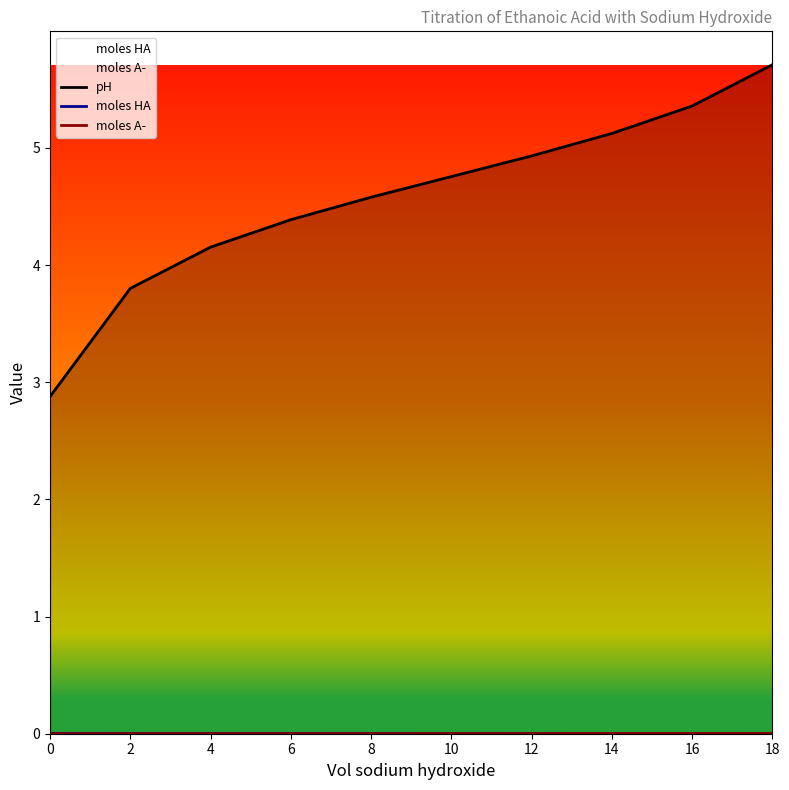

True or false: moles HA and moles A- cross at least once.

False